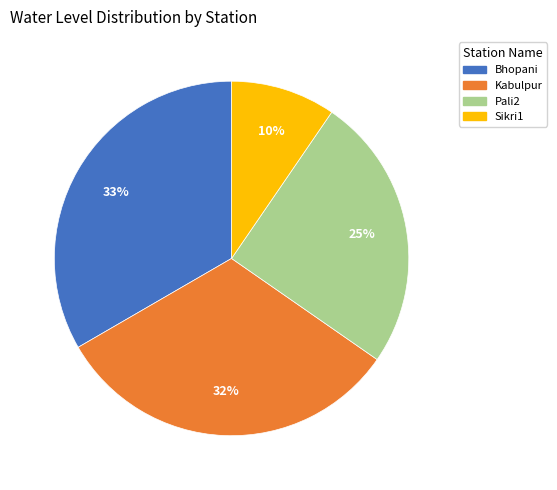

To the nearest percent, what is the combined percentage of Kabulpur and Pali2?

57%